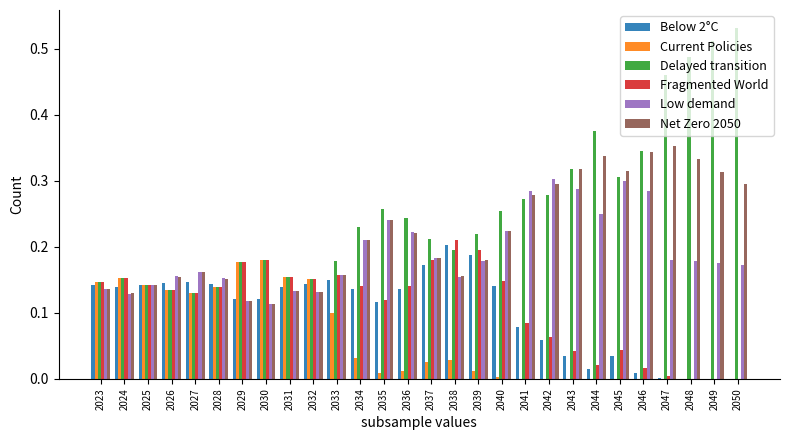

Is the value of Delayed transition at 2030 greater than the value of Current Policies at 2036?

Yes